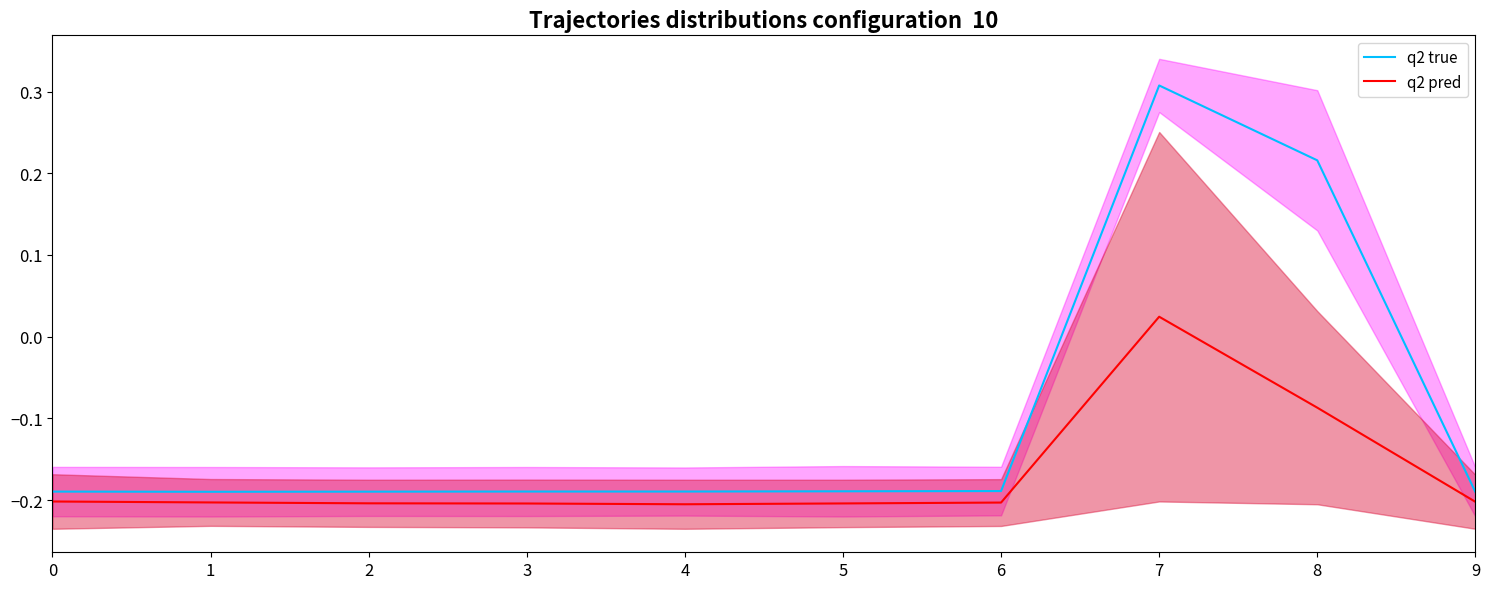

List the series in order of their peak value, lowest first.

q2 pred, q2 true